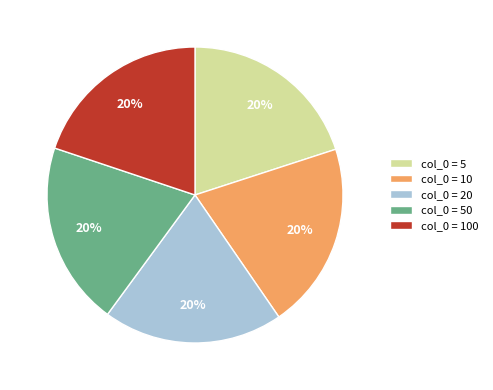

To the nearest percent, what percentage of the pie is col_0 = 10?

20%